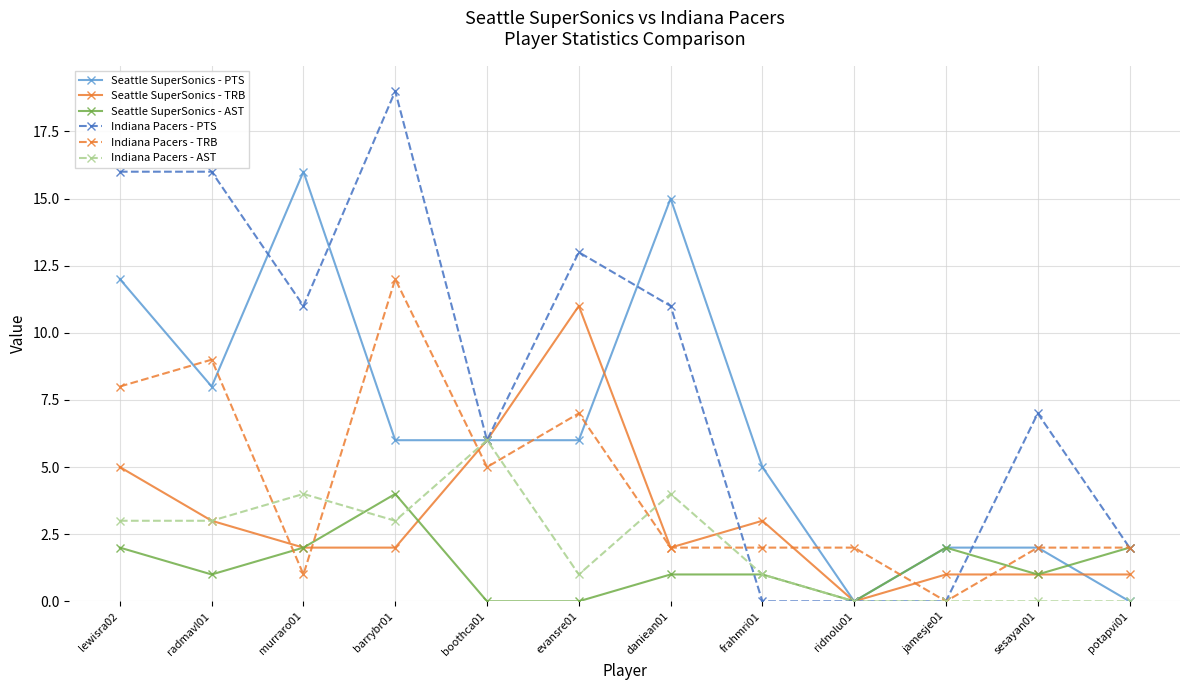

What is the spread (max minus min) of values at ridnolu01?

2